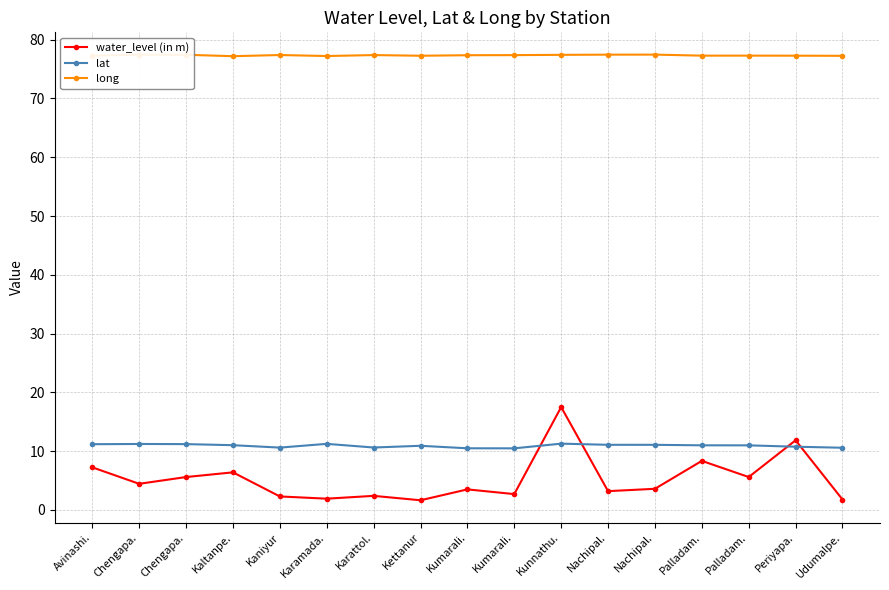

What is the difference between the water_level (in m) values at Karattol. and Chengapa.?

2.1